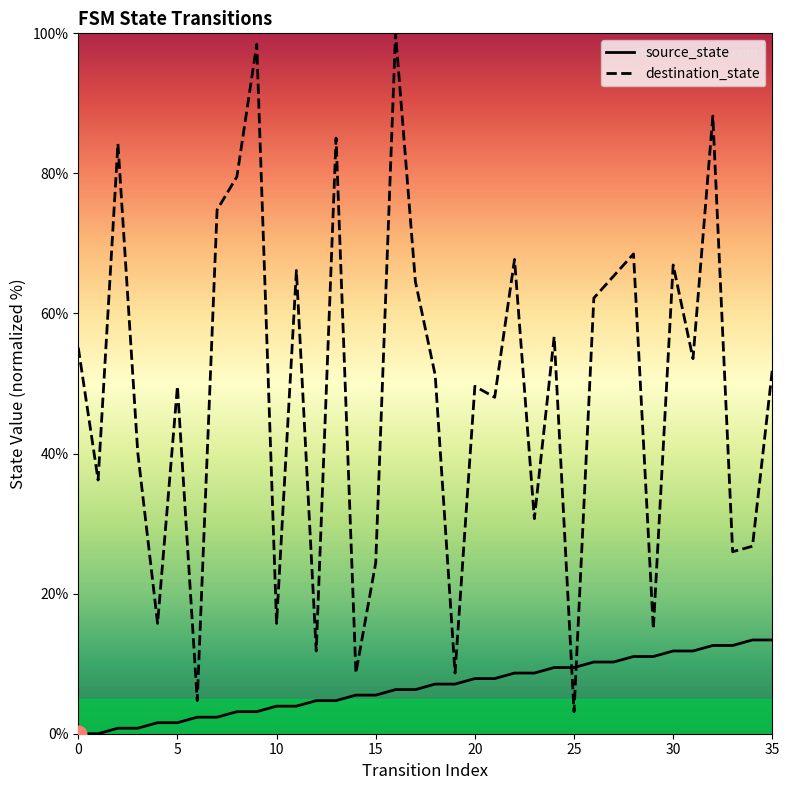

List the series in order of their overall mean, highest first.

destination_state, source_state